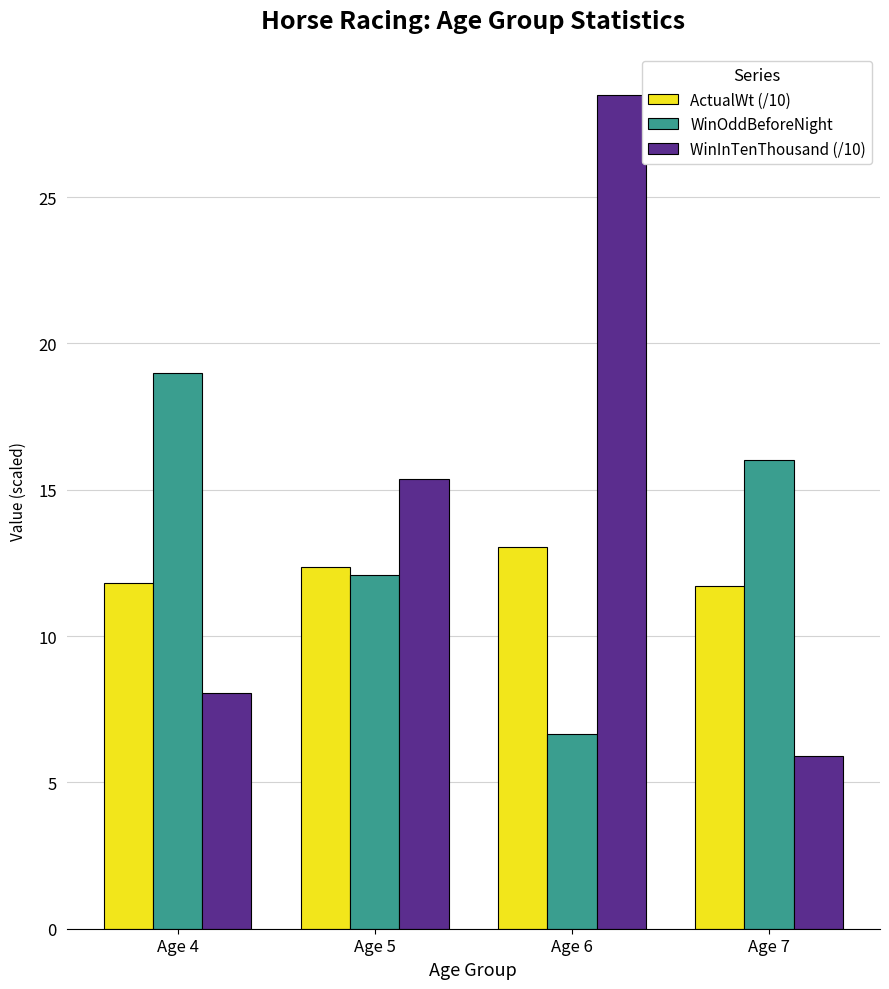

Which series has the widest spread of values?

WinInTenThousand (/10)